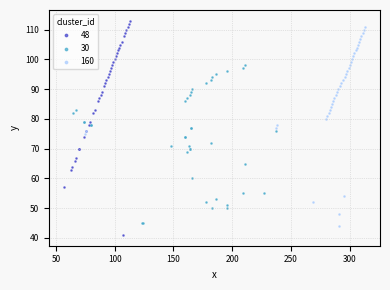

What are all the series names shown in the legend?

48, 30, 160